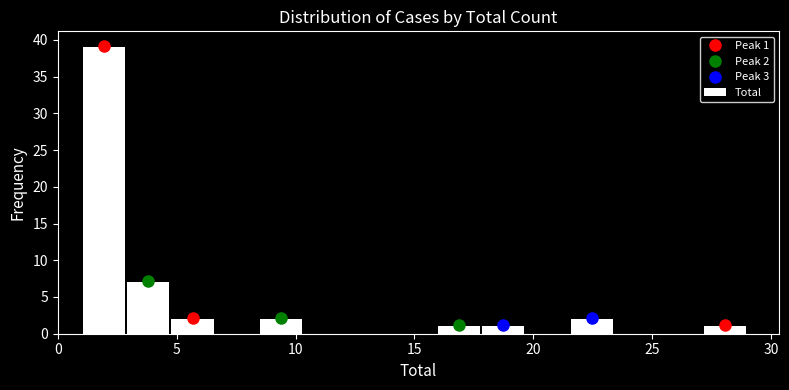

Around what value on the x-axis is the tallest bar? Give the approximate position of its centre, as read against the axis.

2.0